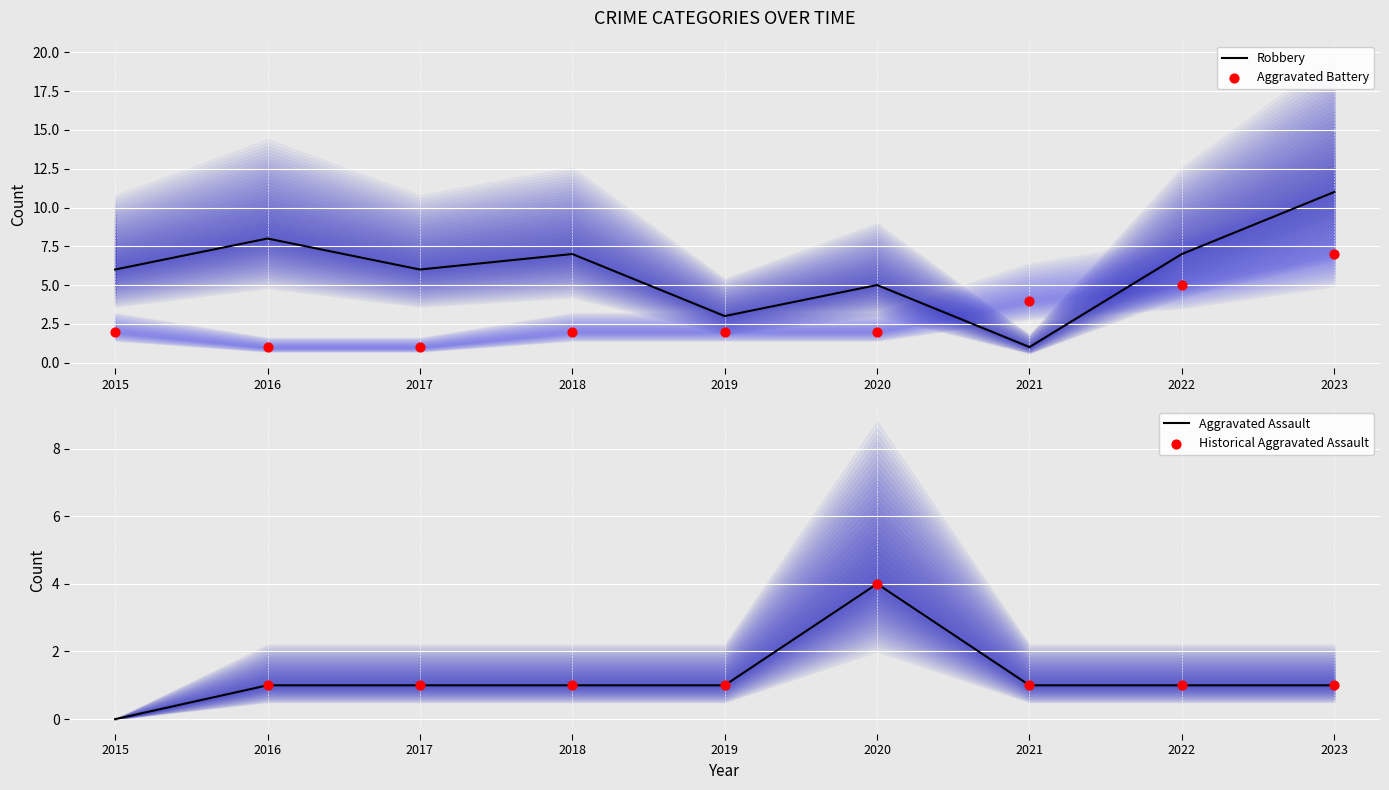

At which category is the sum across all series the highest?

2023